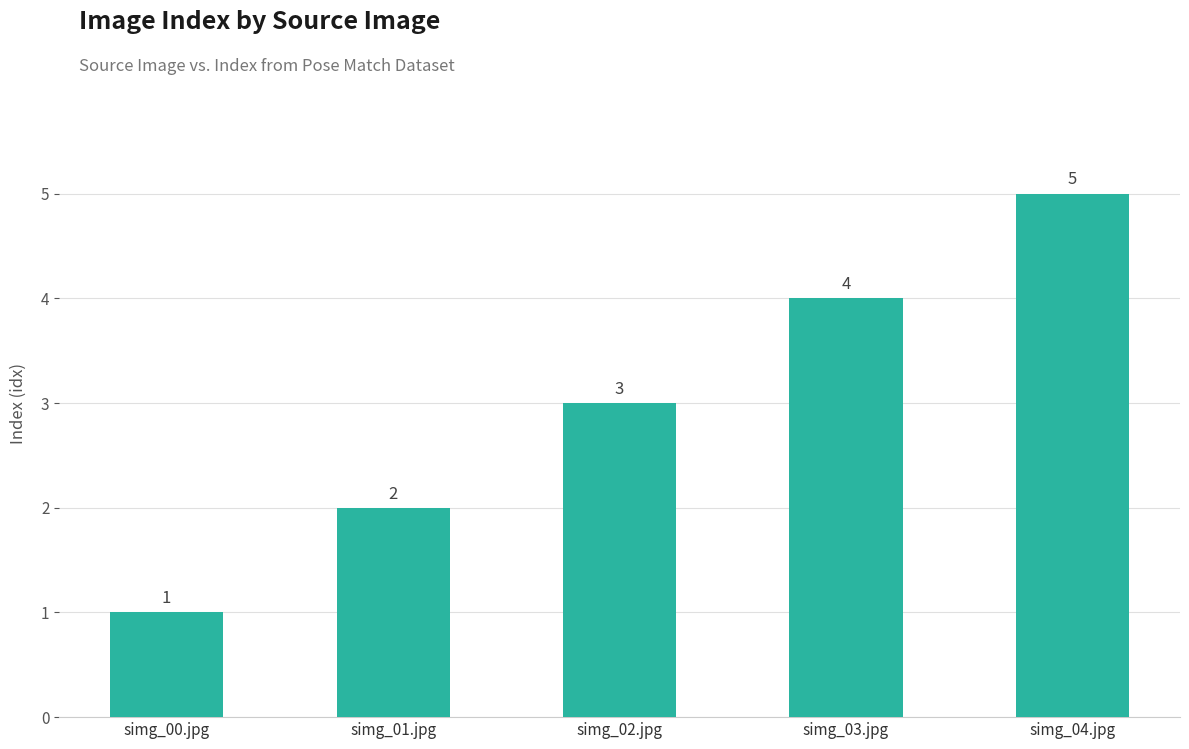

Reading left to right, extract all data points from this chart.

simg_00.jpg=1	simg_01.jpg=2	simg_02.jpg=3	simg_03.jpg=4	simg_04.jpg=5